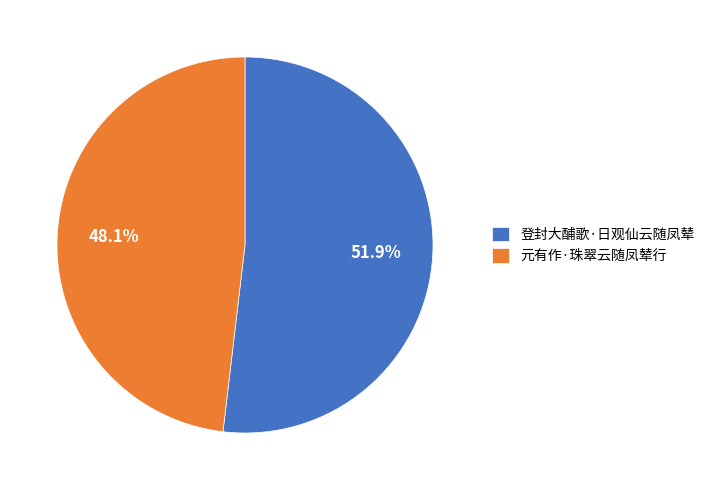

What percentage is the 元有作·珠翠云随凤辇行 slice, to the nearest percent?

48%